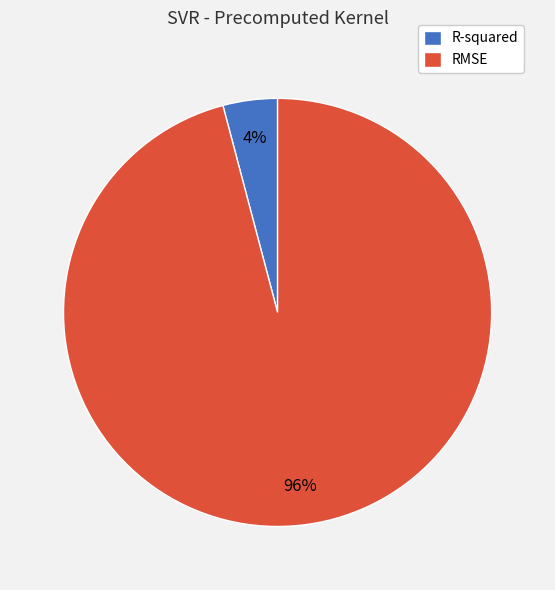

Which category has the smallest portion of the pie?

R-squared